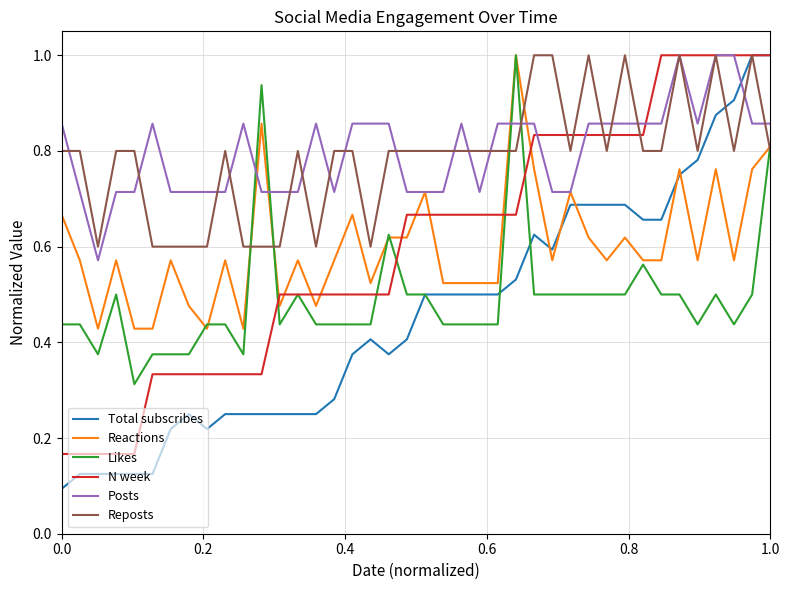

Which series ends up on top after the final intersection of Total subscribes and Posts?

Total subscribes